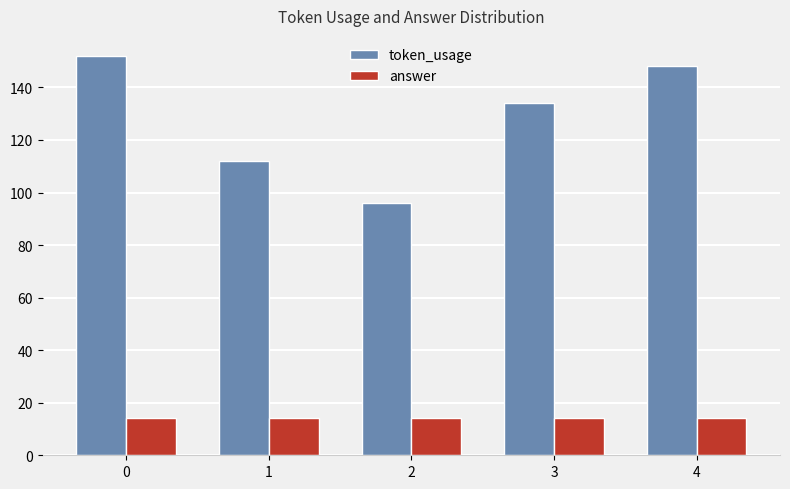

Reading left to right, transcribe all the data shown in this chart.

token_usage: 152	112	96	134	148
answer: 14	14	14	14	14